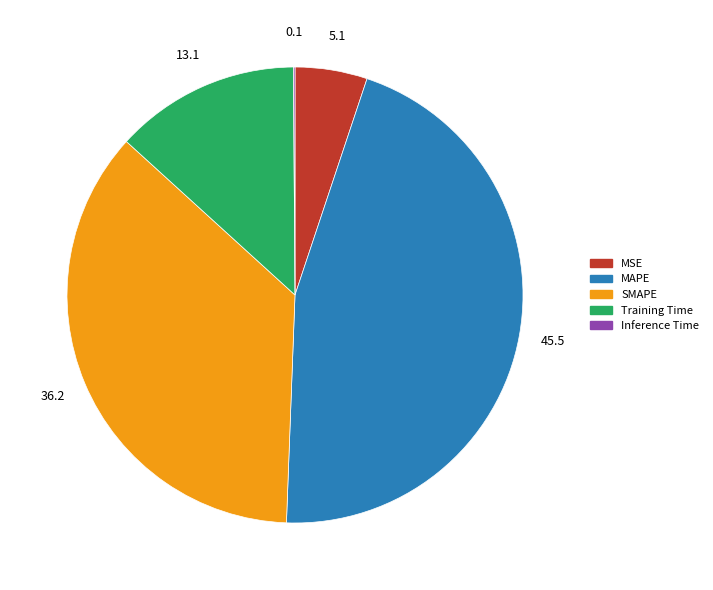

Is there any slice that represents more than half of the pie?

No